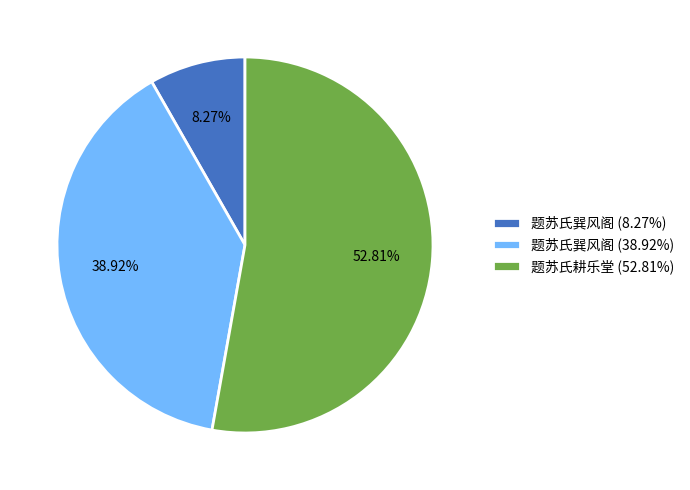

How many slices are in this pie chart?

3